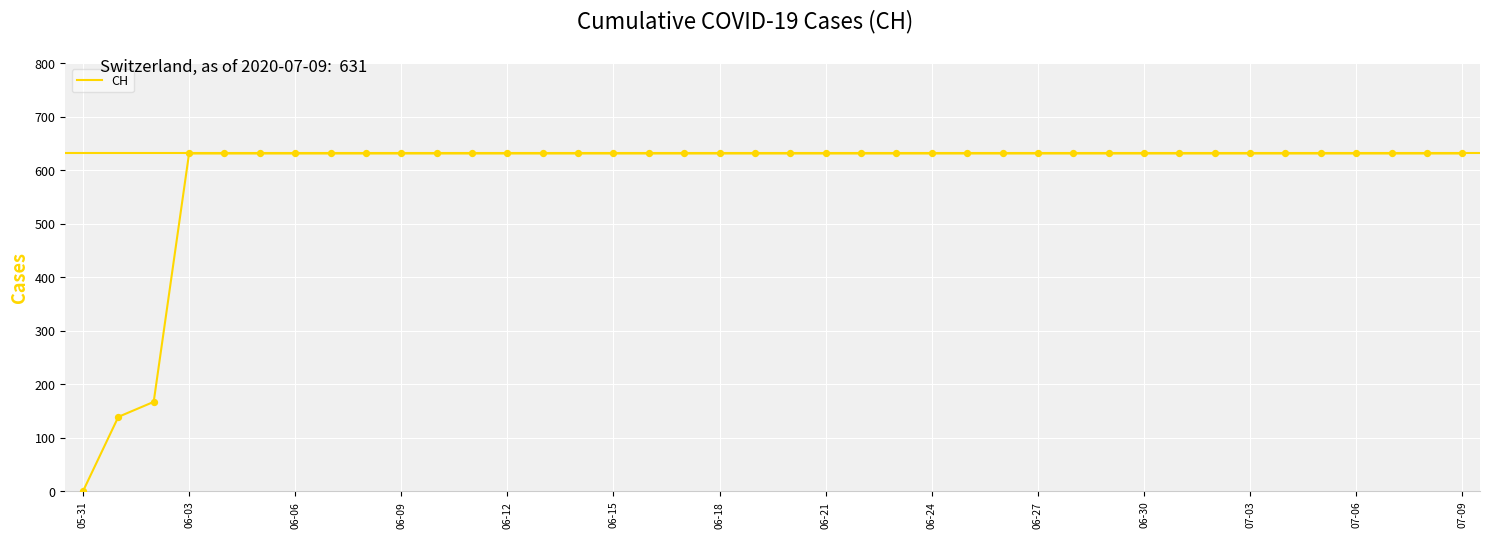

What is the difference between the maximum and minimum values?

631